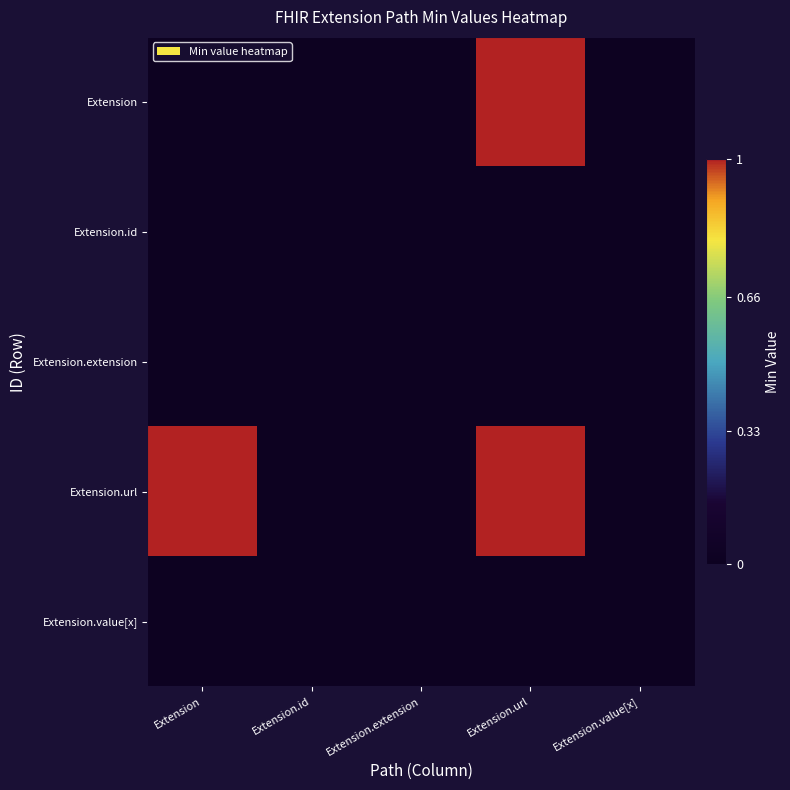

At which category is the sum across all series the highest?

Extension.url